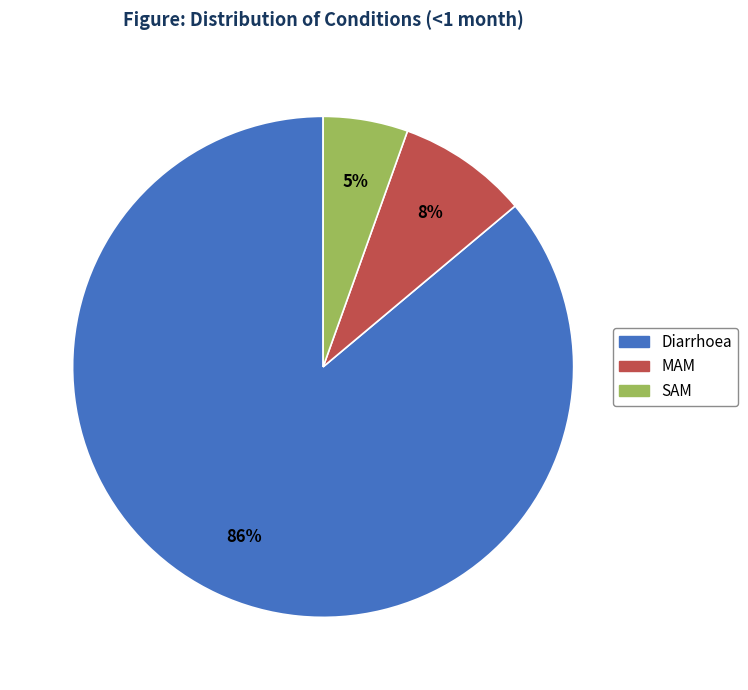

Which category has the biggest portion of the pie?

Diarrhoea